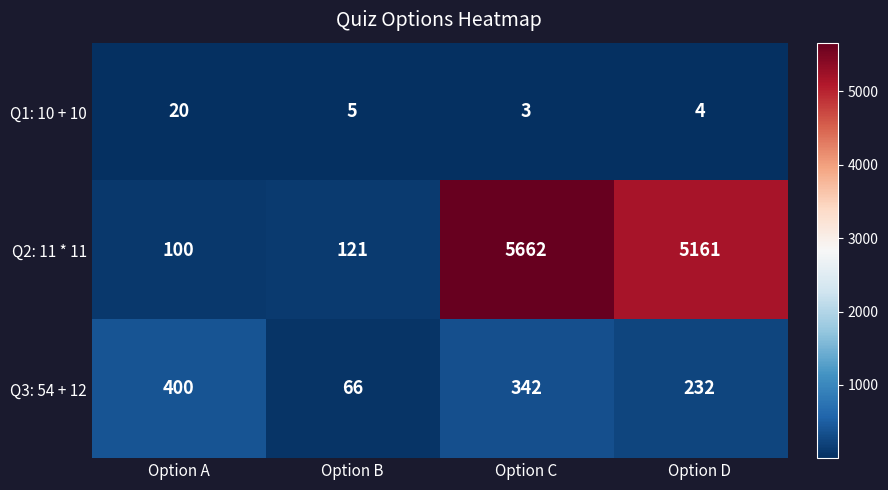

What is the average value of the Q2: 11 * 11 series?

2761